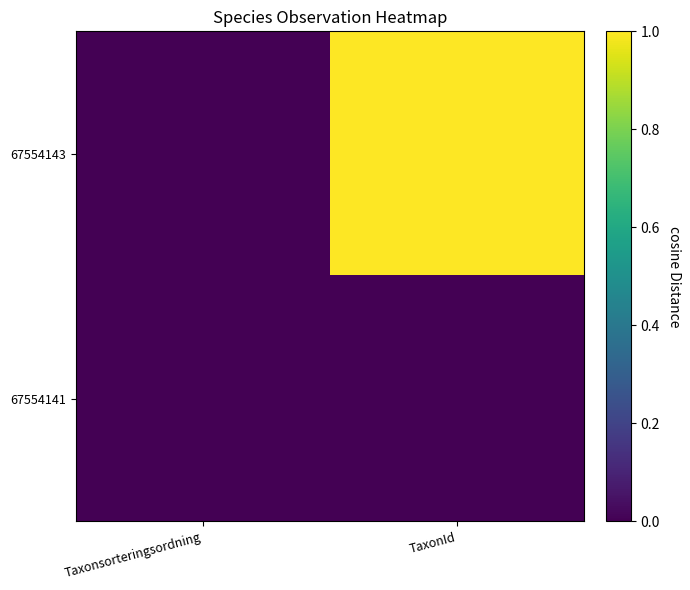

Reading left to right, what are all the values shown in this chart?

row_0: 0.0	1.0
row_1: 0.0	0.0